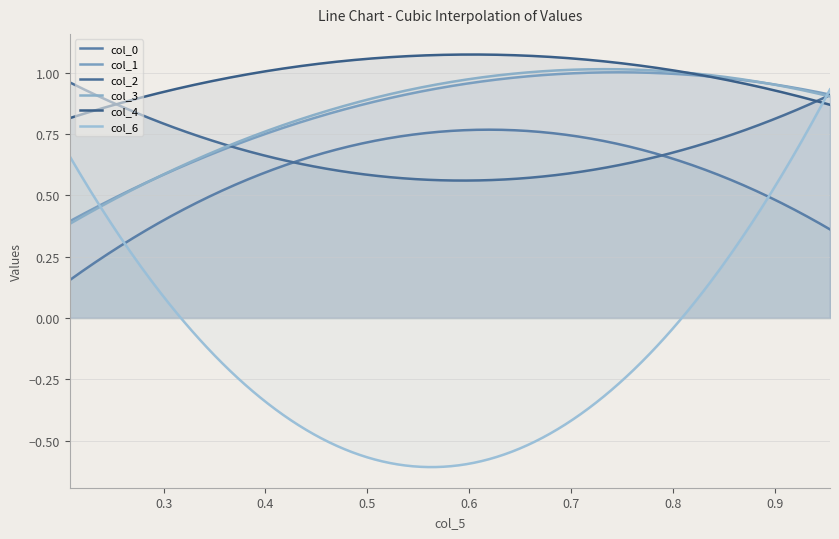

Between 0 and 2, which is larger?

2